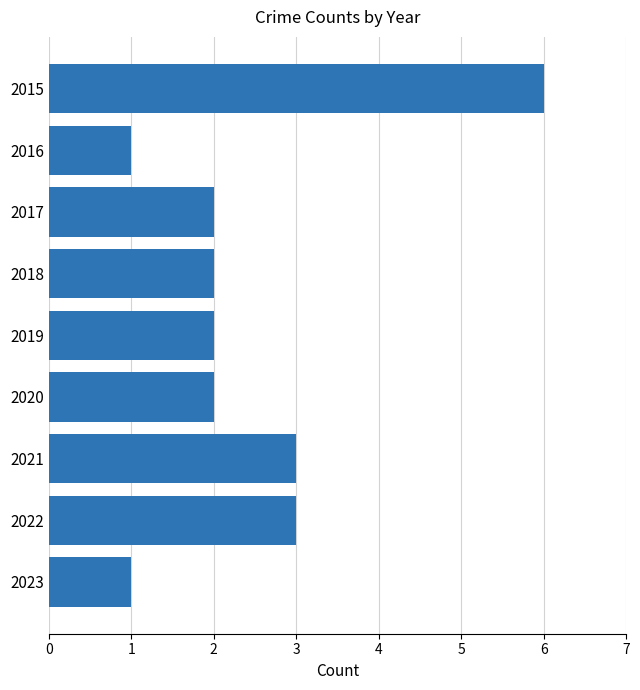

How many bars are there in total?

9